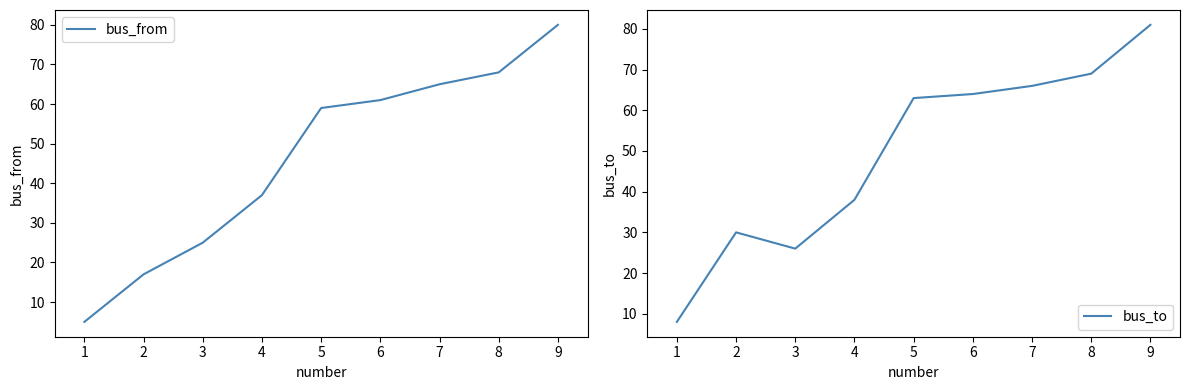

List the labels in order of bus_from value, smallest first.

1, 2, 3, 4, 5, 6, 7, 8, 9